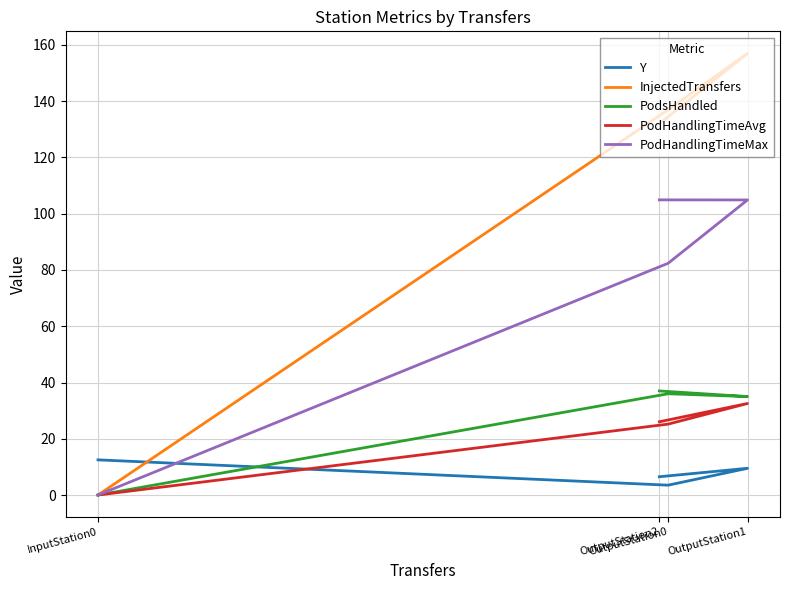

What is the difference between the second highest and second lowest values in the InjectedTransfers series?

5.0